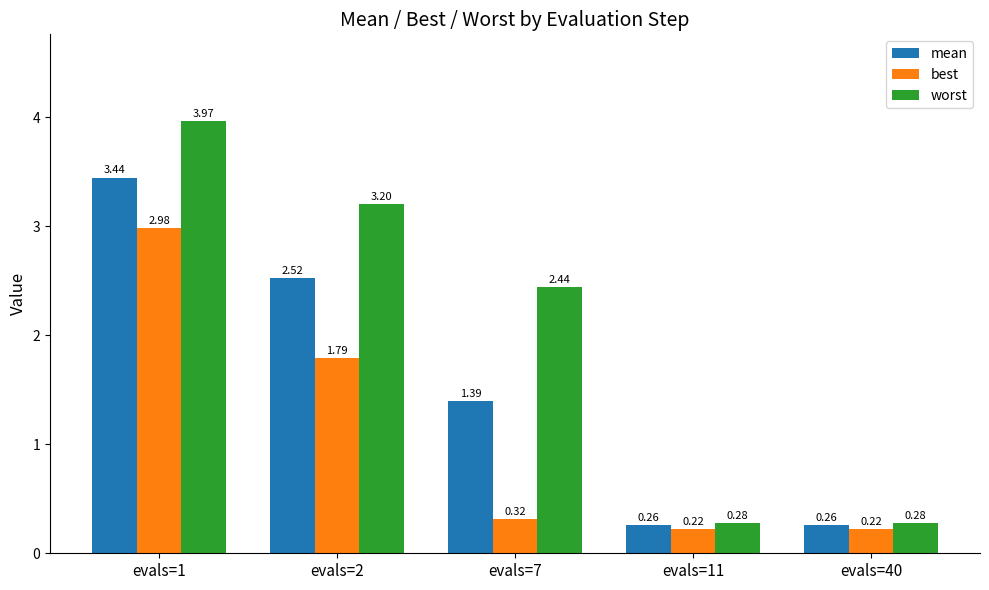

What is the average value of the best series?

1.1